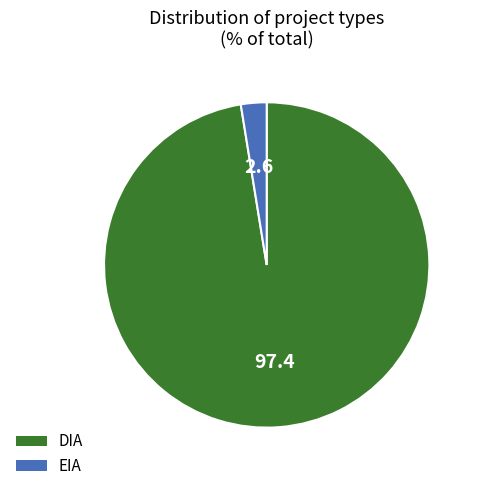

Is DIA the majority of the pie?

Yes